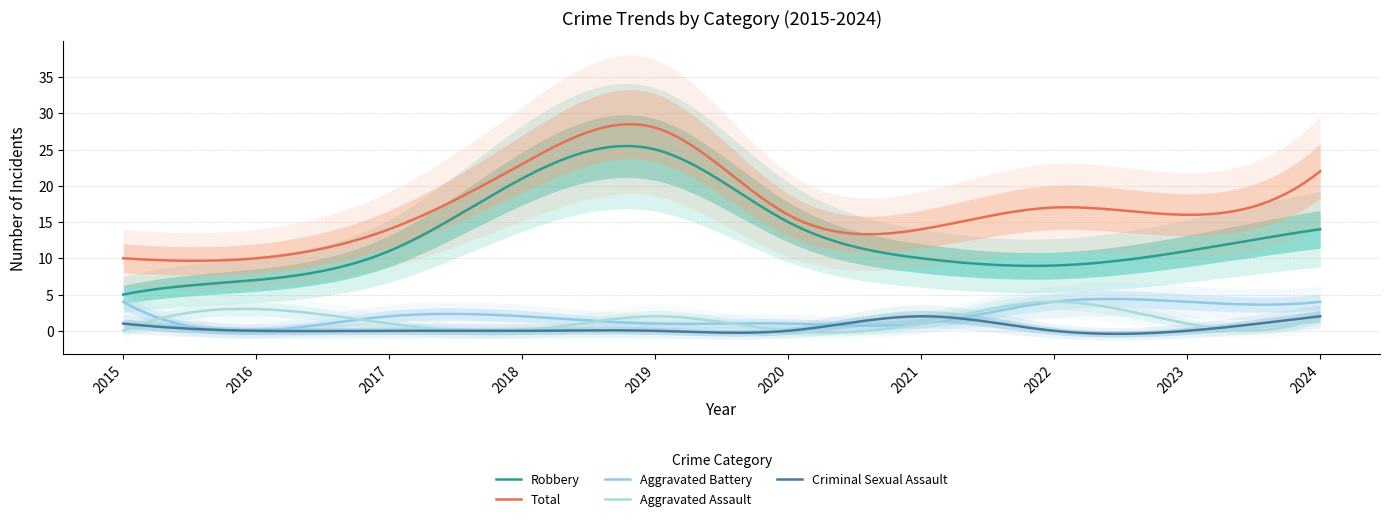

True or false: Aggravated Assault and Robbery intersect in this chart.

False